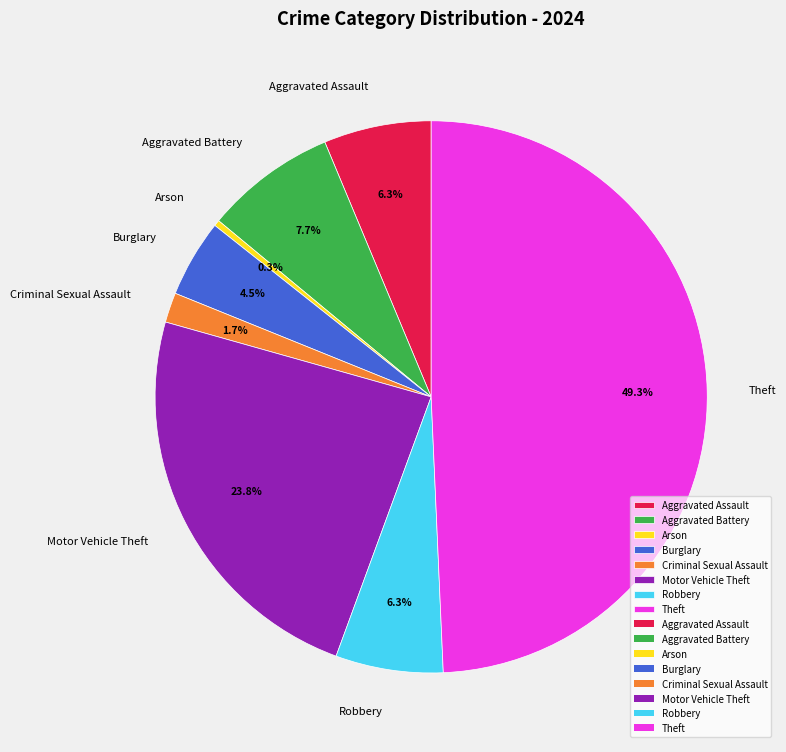

To the nearest percent, what is the average slice percentage?

12%